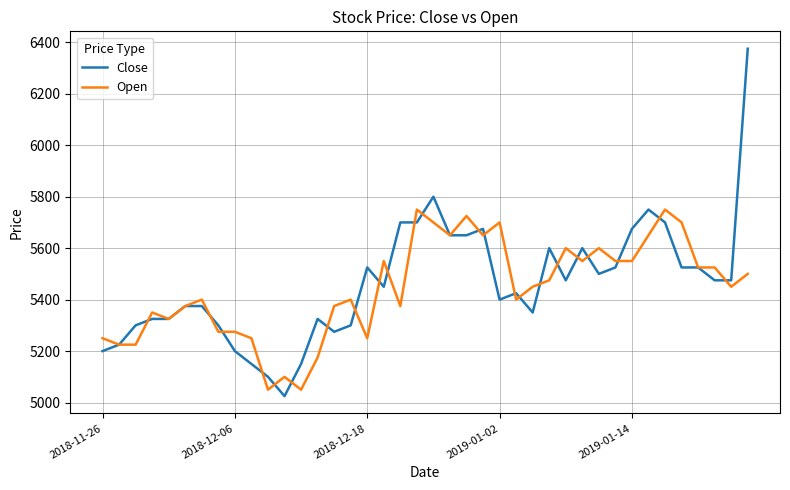

Which series has the widest spread of values?

Close